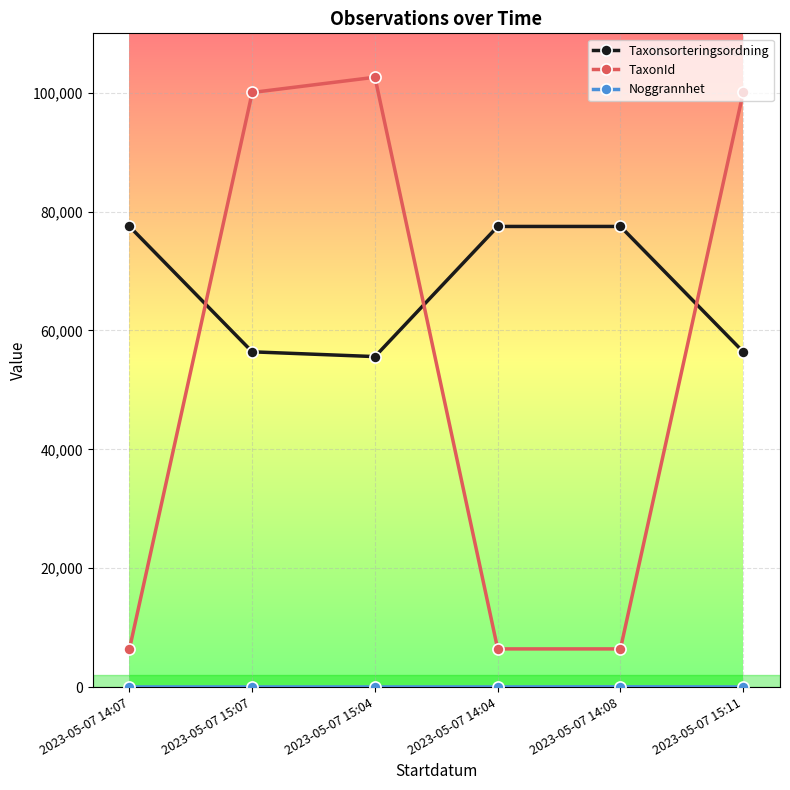

True or false: TaxonId and Taxonsorteringsordning cross at least once.

True